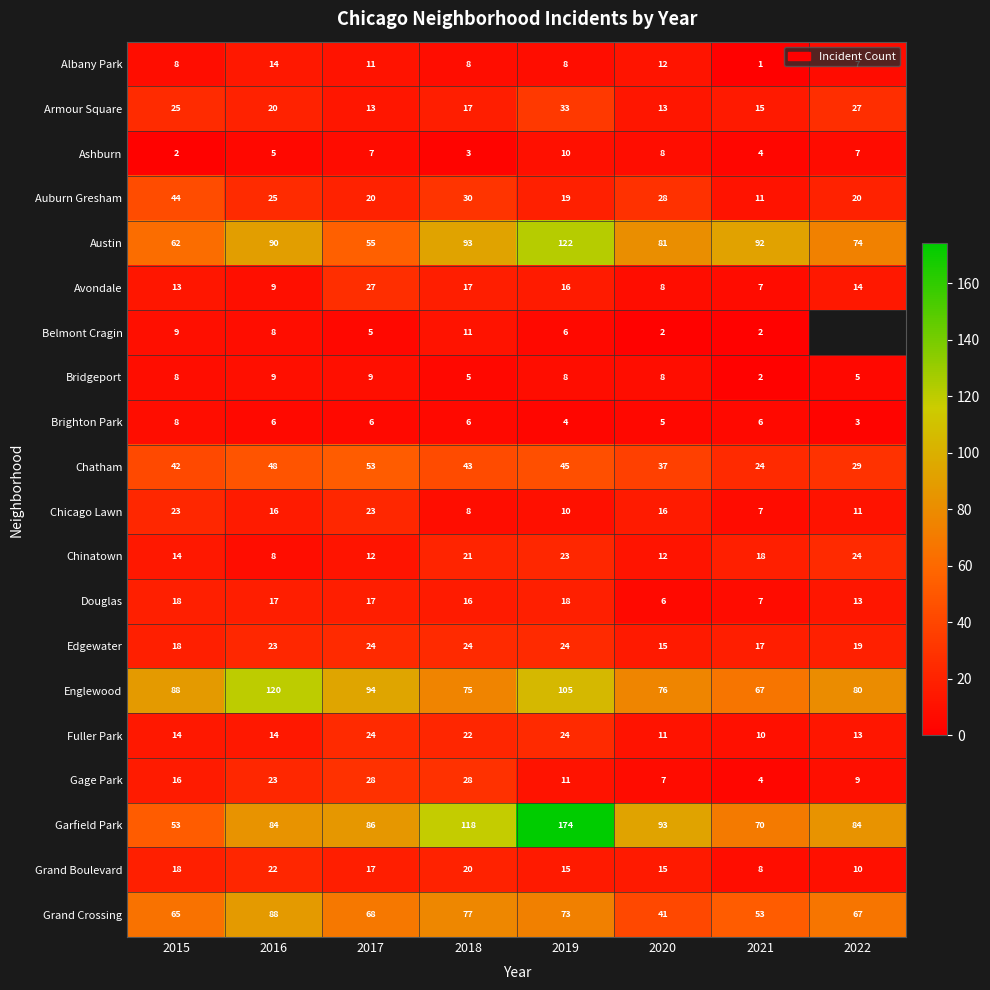

What is the difference between the second highest and second lowest values in the Avondale series?

9